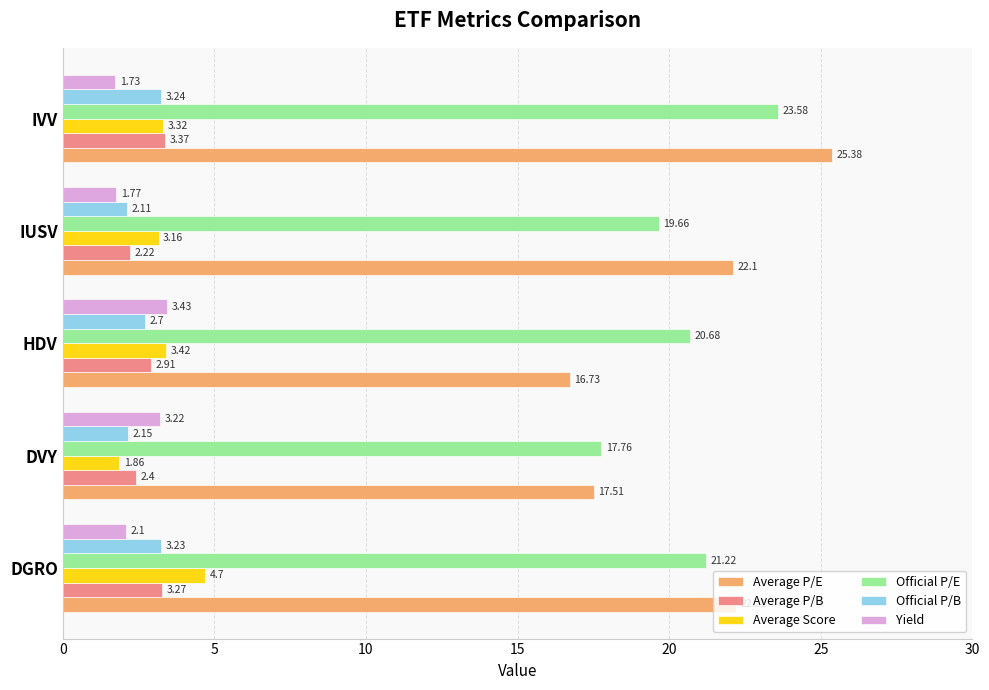

At which label is Official P/E closest to 20?

IUSV